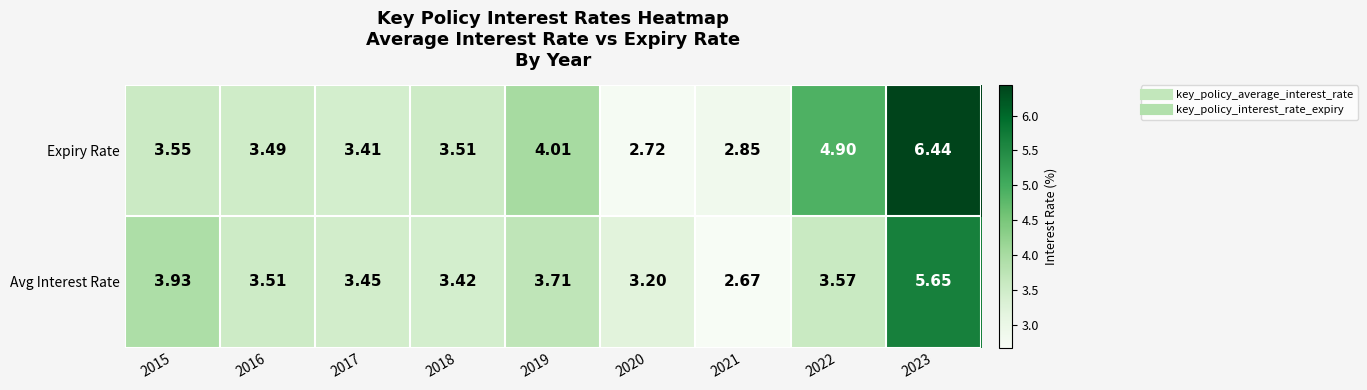

Rank the series by their maximum value, from lowest to highest.

Avg Interest Rate, Expiry Rate